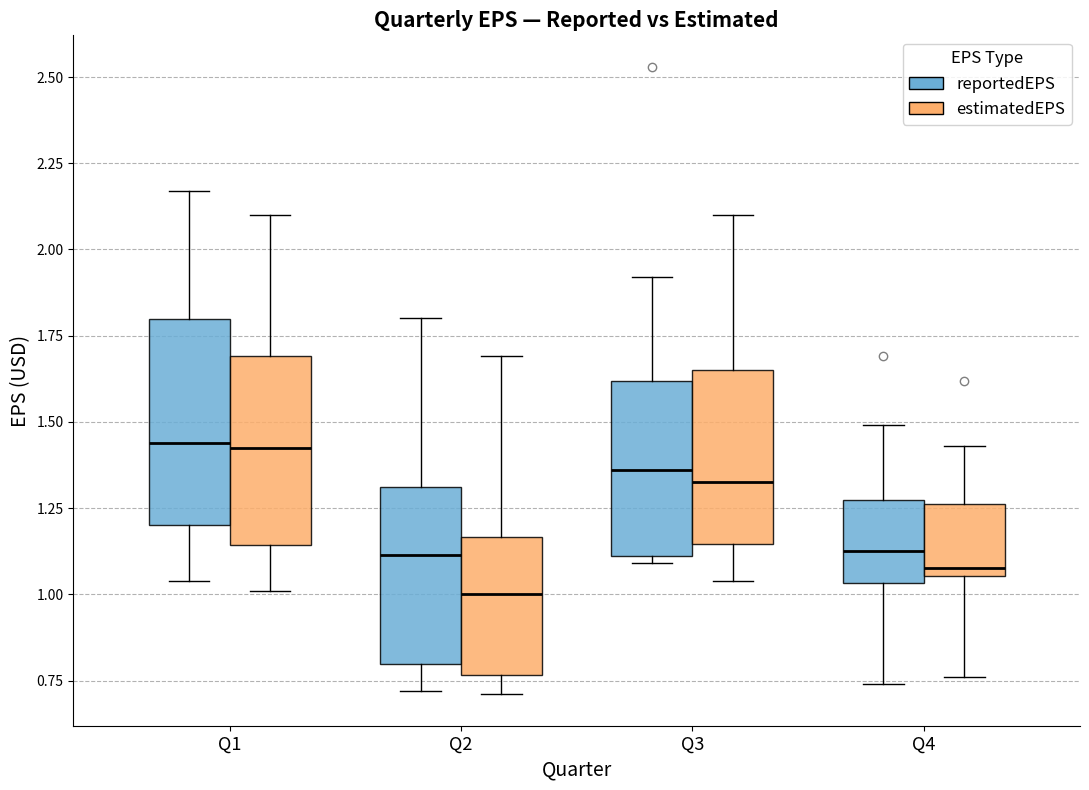

Comparing the boxes themselves (not the whiskers), which one is the tallest?

Q1 (reportedEPS)